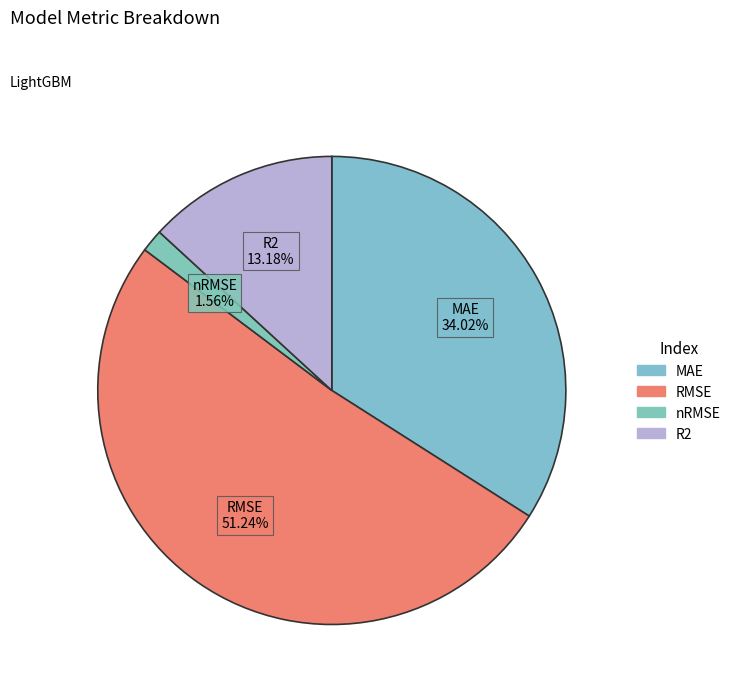

To the nearest percent, what is the difference between the largest and smallest slice percentages?

50%